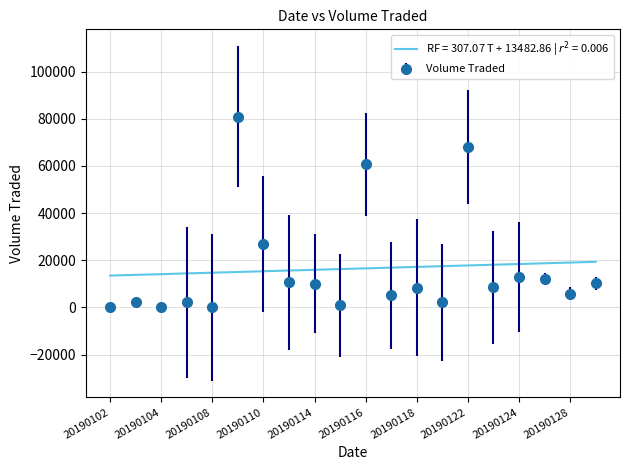

What is the greatest value displayed?

80900.0